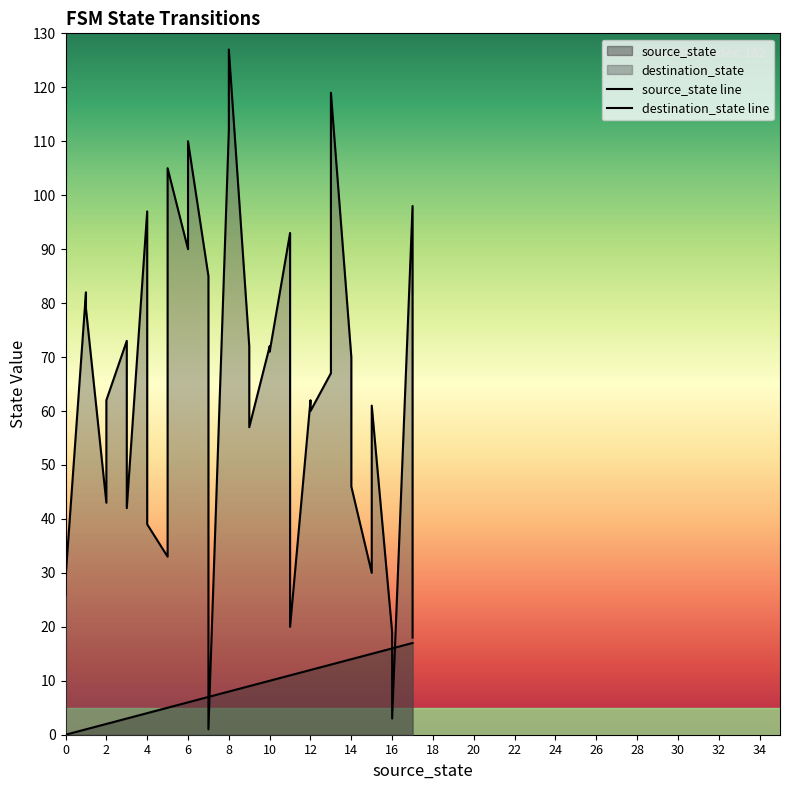

What is the label of the 27th point from the left?

26